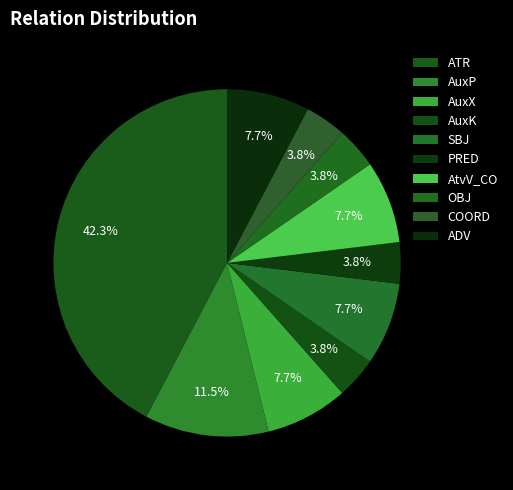

Is it true that OBJ is 4% of the pie?

True